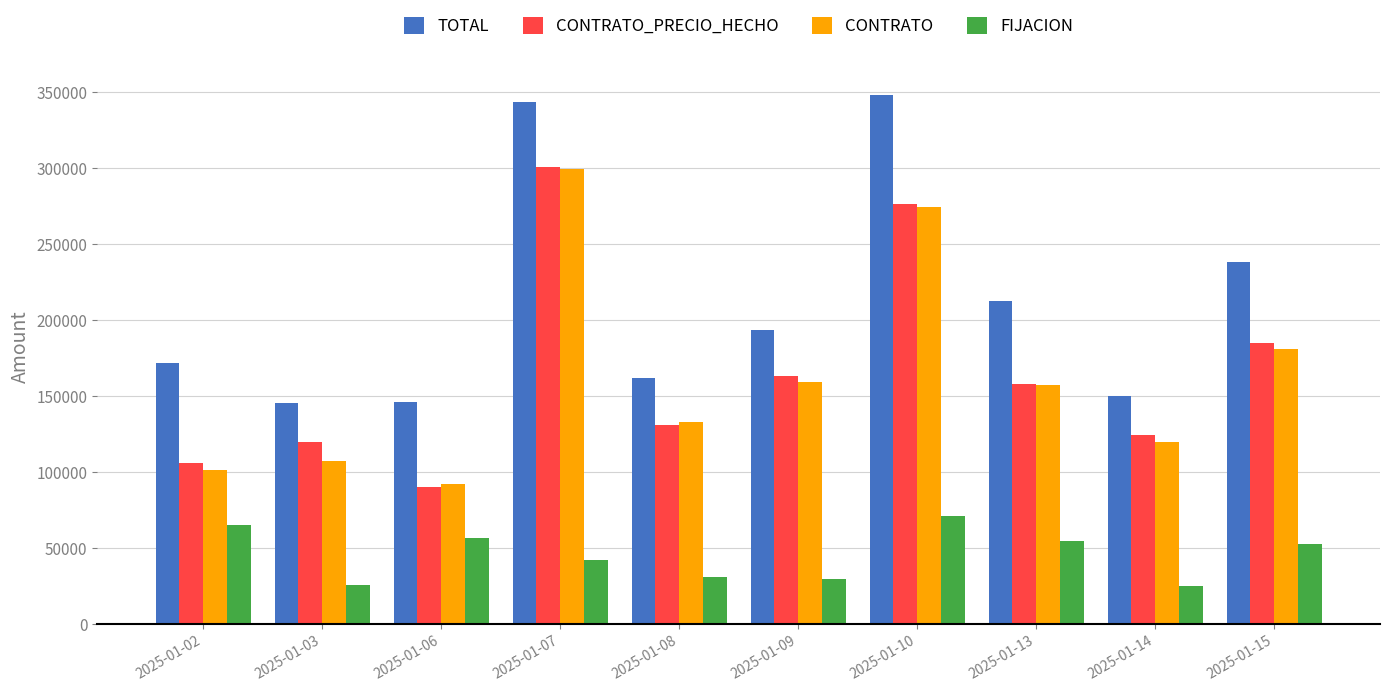

What is the maximum value for CONTRATO_PRECIO_HECHO?

300643.4